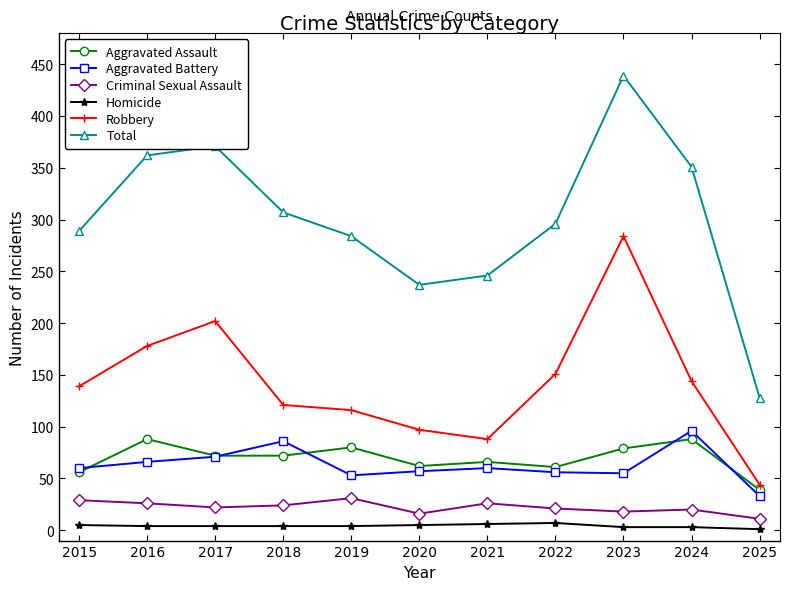

At which category does Robbery reach its first local peak?

2017